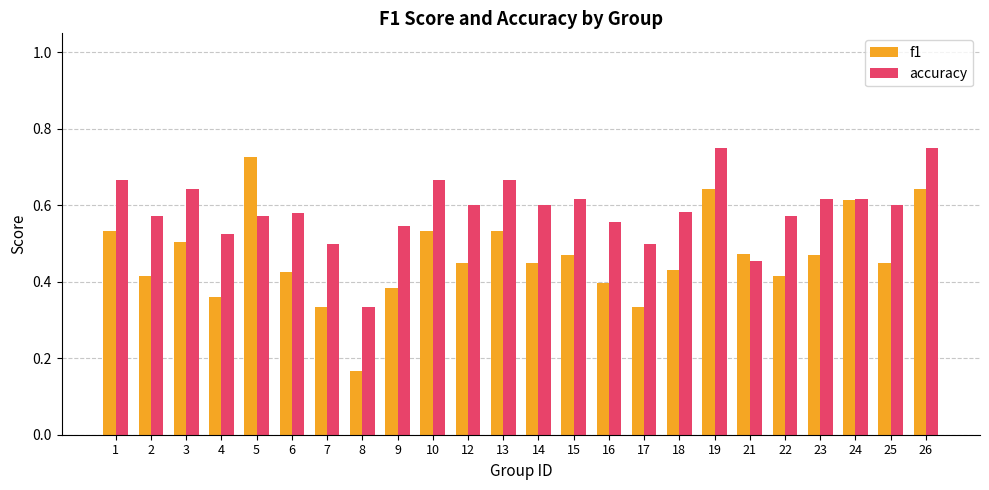

What is the total value across all series at 16?

1.0